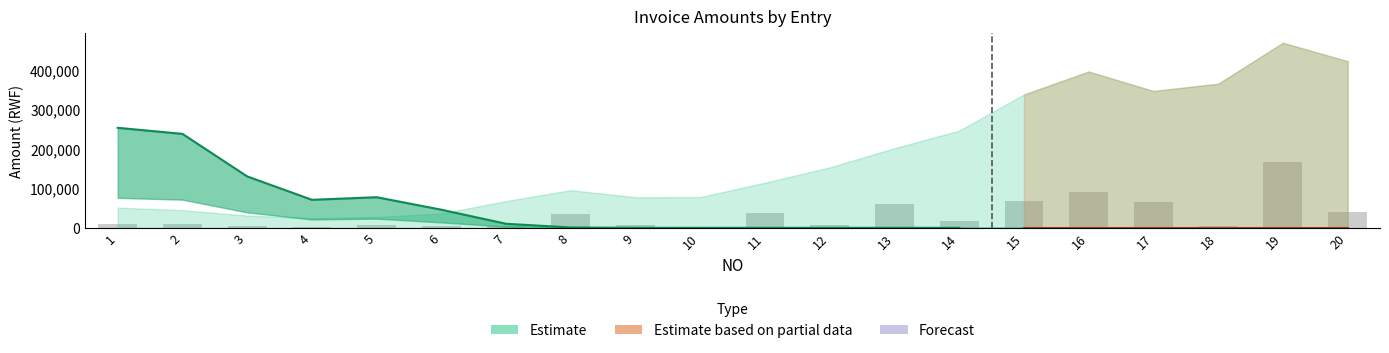

How many bars are there in each group?

3